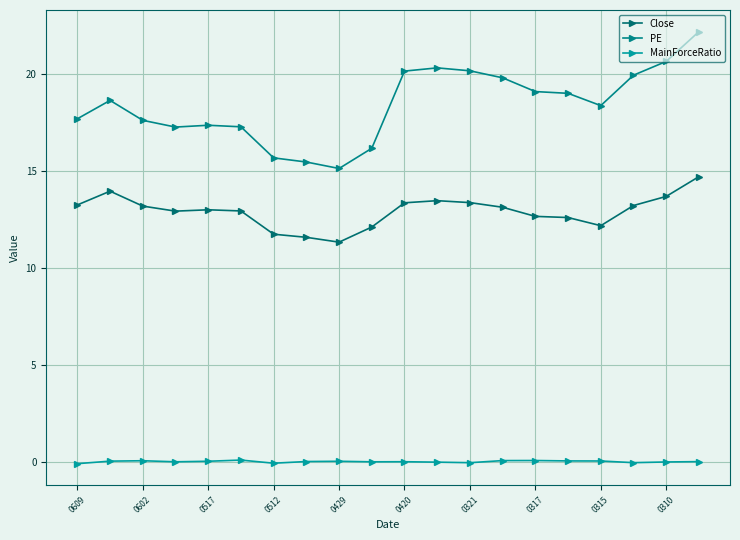

What is the average value of the PE series?

18.4